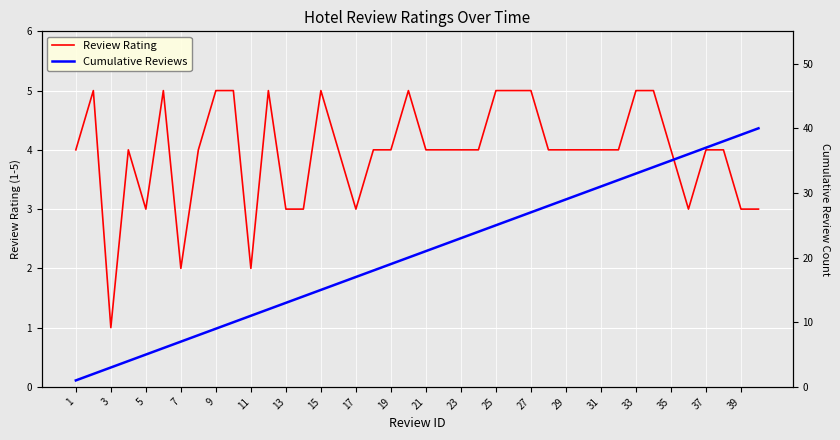

Is it true that Review Rating equals 5 at 13?

False